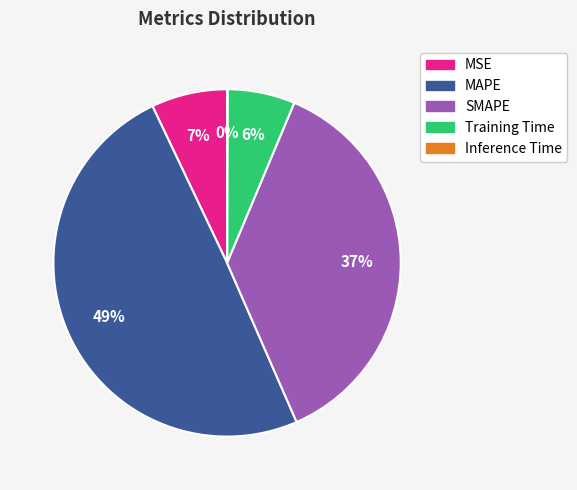

To the nearest percent, what is the difference between the largest and smallest slice percentages?

49%